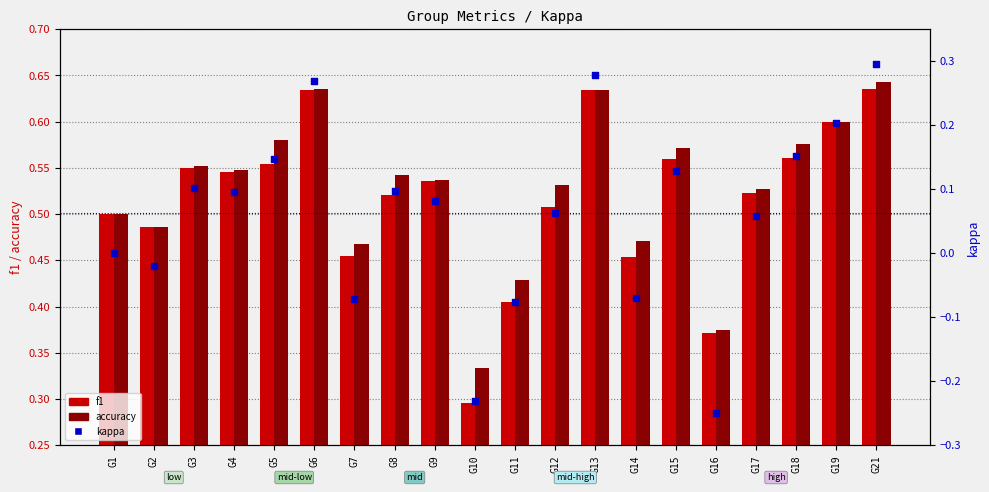

Which series contains the lowest Y value?

kappa